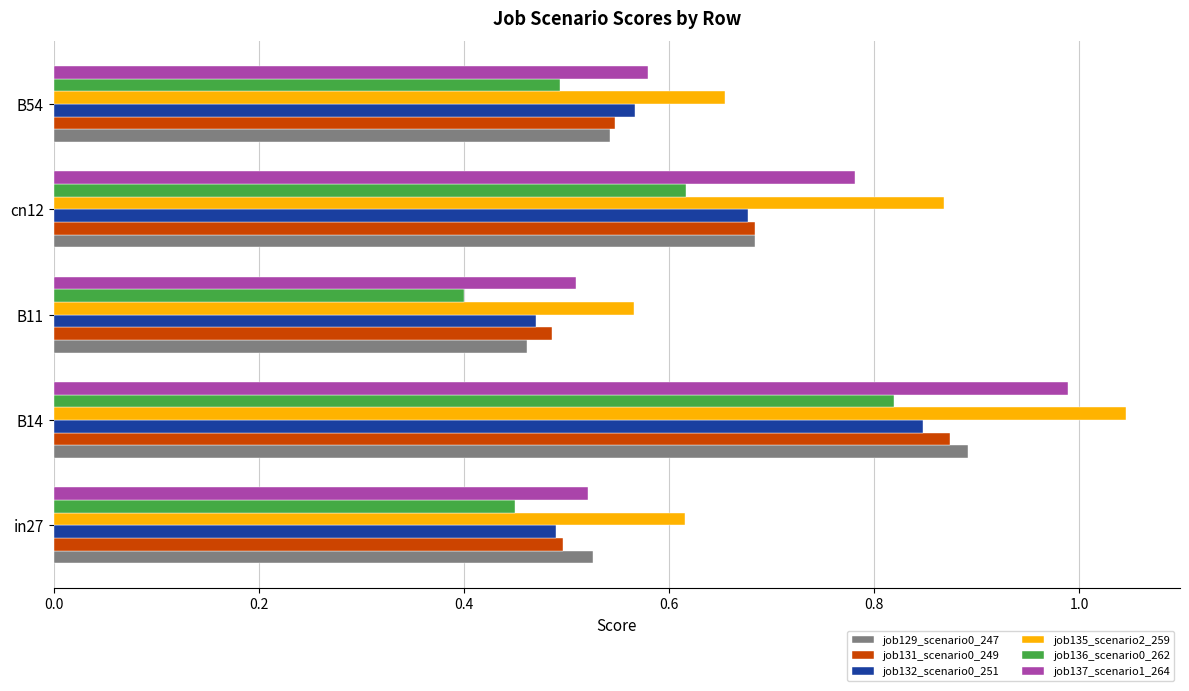

What is the difference between the second highest and second lowest values in the job137_scenario1_264 series?

0.3